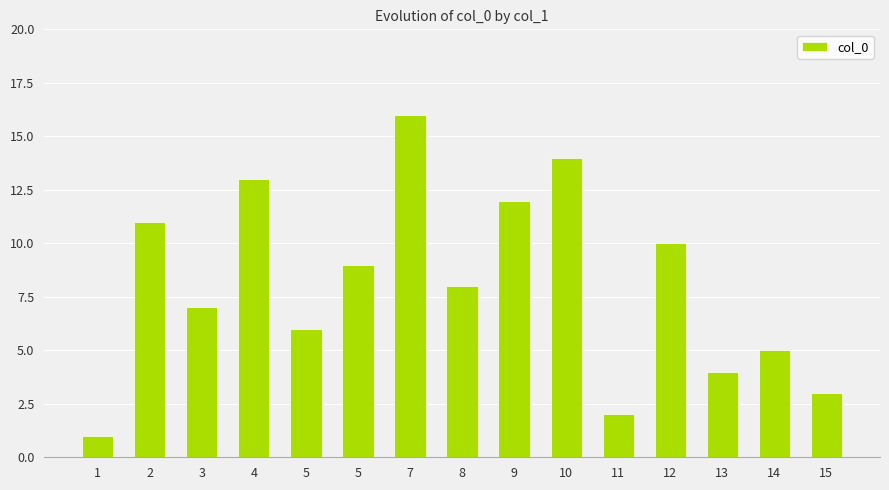

How many series are shown in this chart?

1